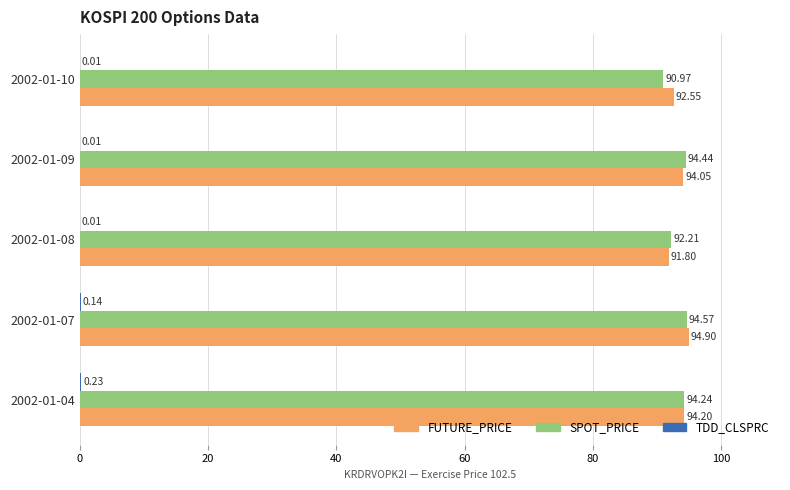

Which series has the largest range (max minus min)?

SPOT_PRICE